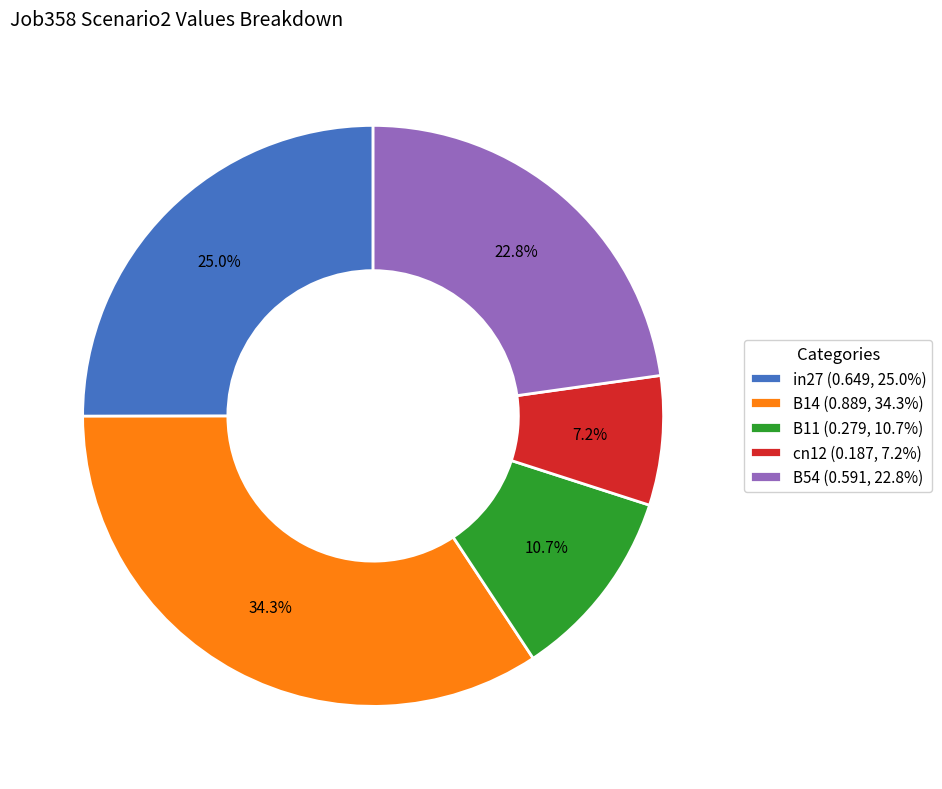

Rank the categories by value from lowest to highest.

cn12, B11, B54, in27, B14